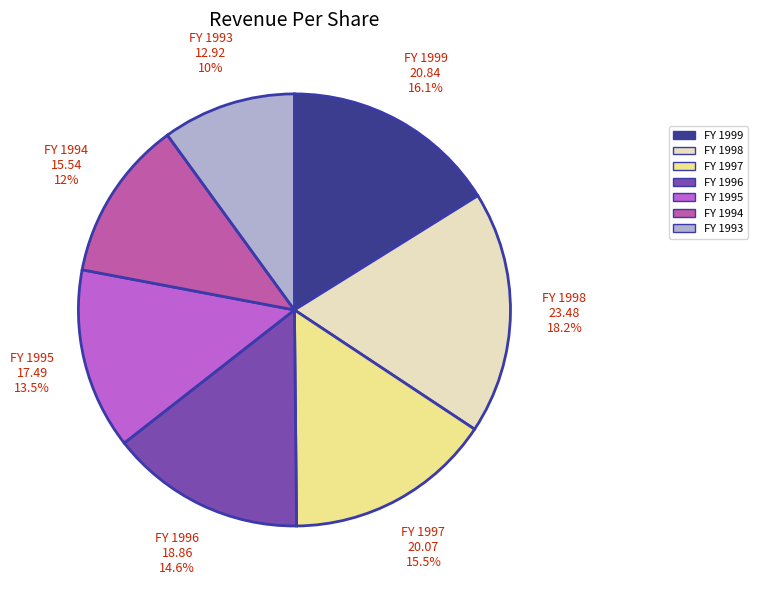

Approximately how many times larger is the value at FY 1997 compared to FY 1998?

0.9